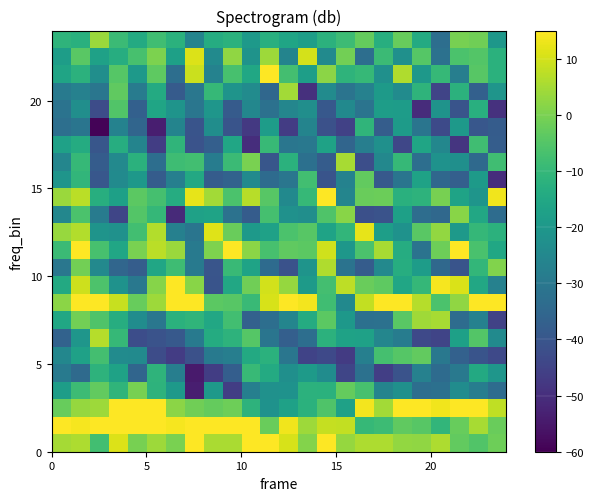

Which label corresponds to the largest value in the chart?

5